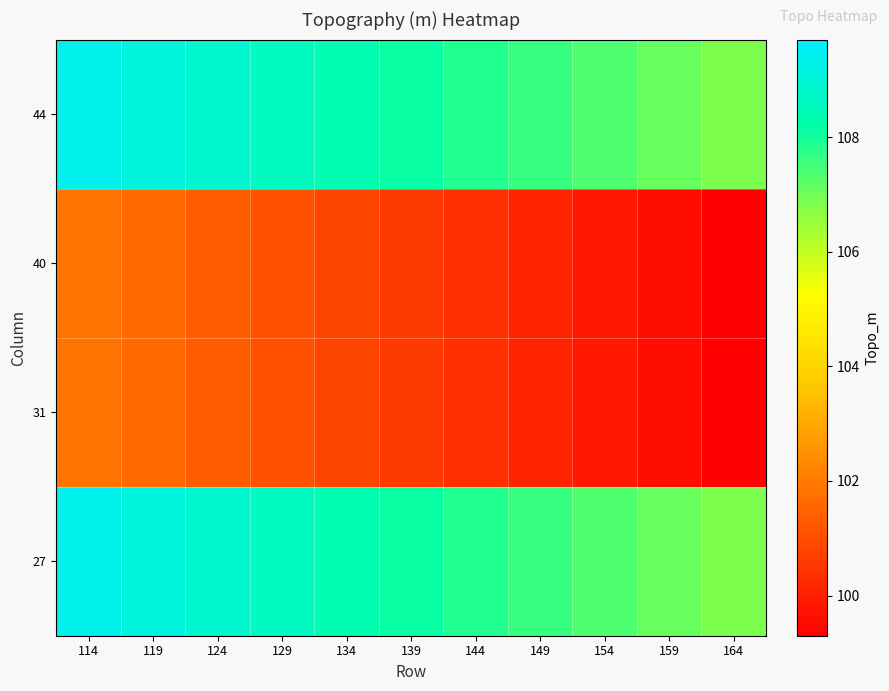

How many distinct data groups are displayed?

4